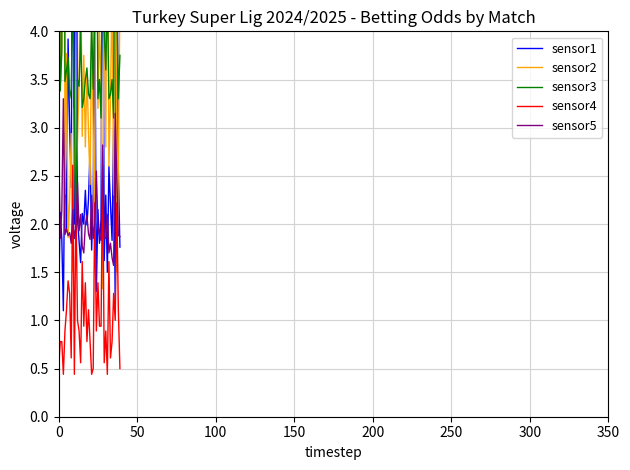

True or false: sensor4 has more than 0 points higher than both neighbors.

True